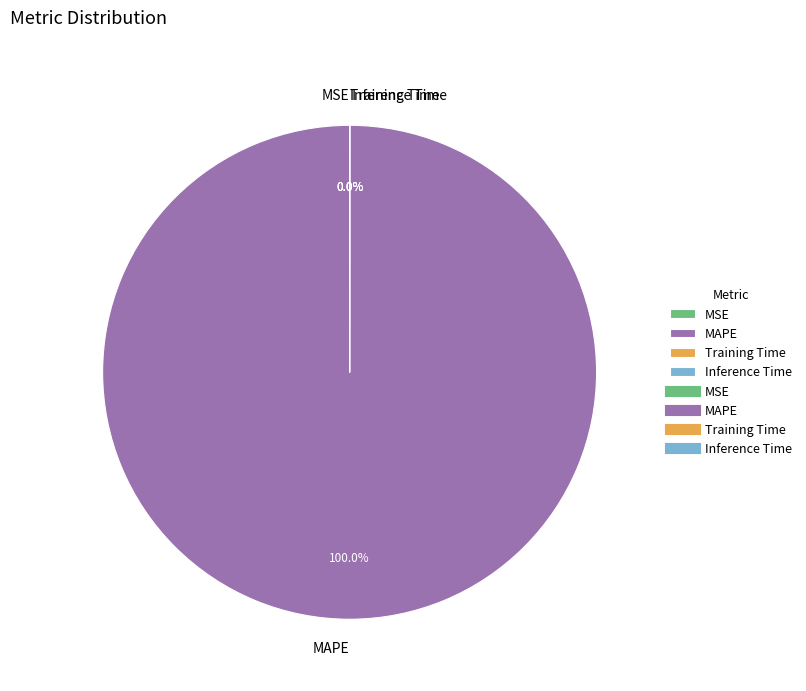

The MAPE slice represents 100% of the pie. True or false?

True